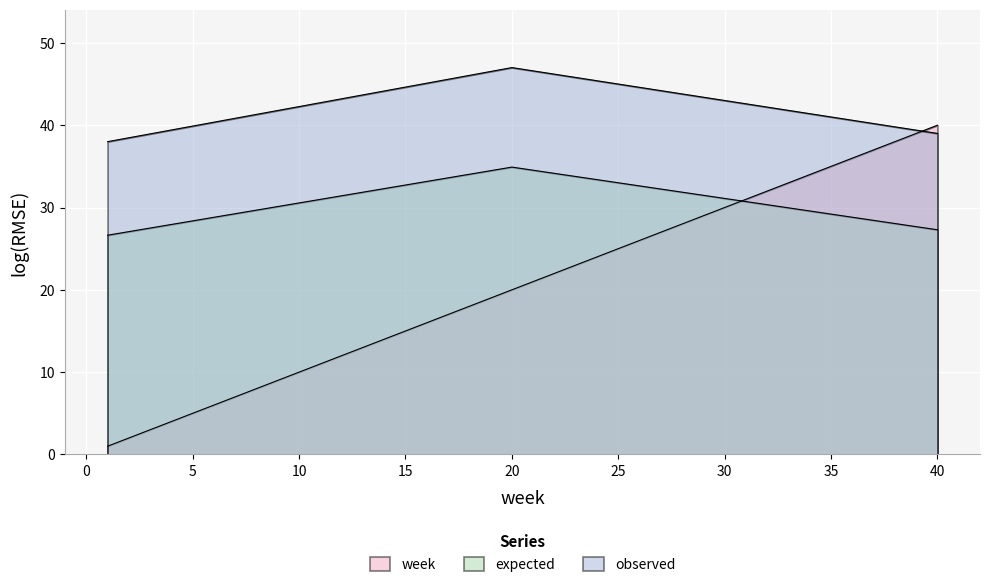

What is the value of the observed point at the 2nd from the left?

47.0